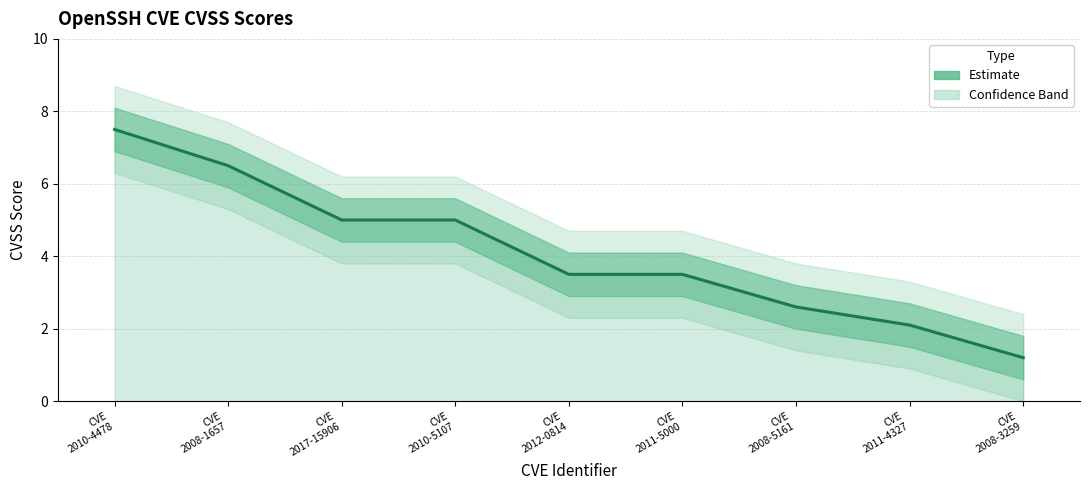

What is the difference between the maximum and second lowest values?

5.4